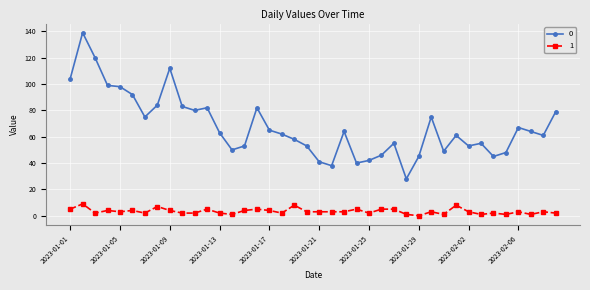

Rank the series by their maximum value, from highest to lowest.

0, 1